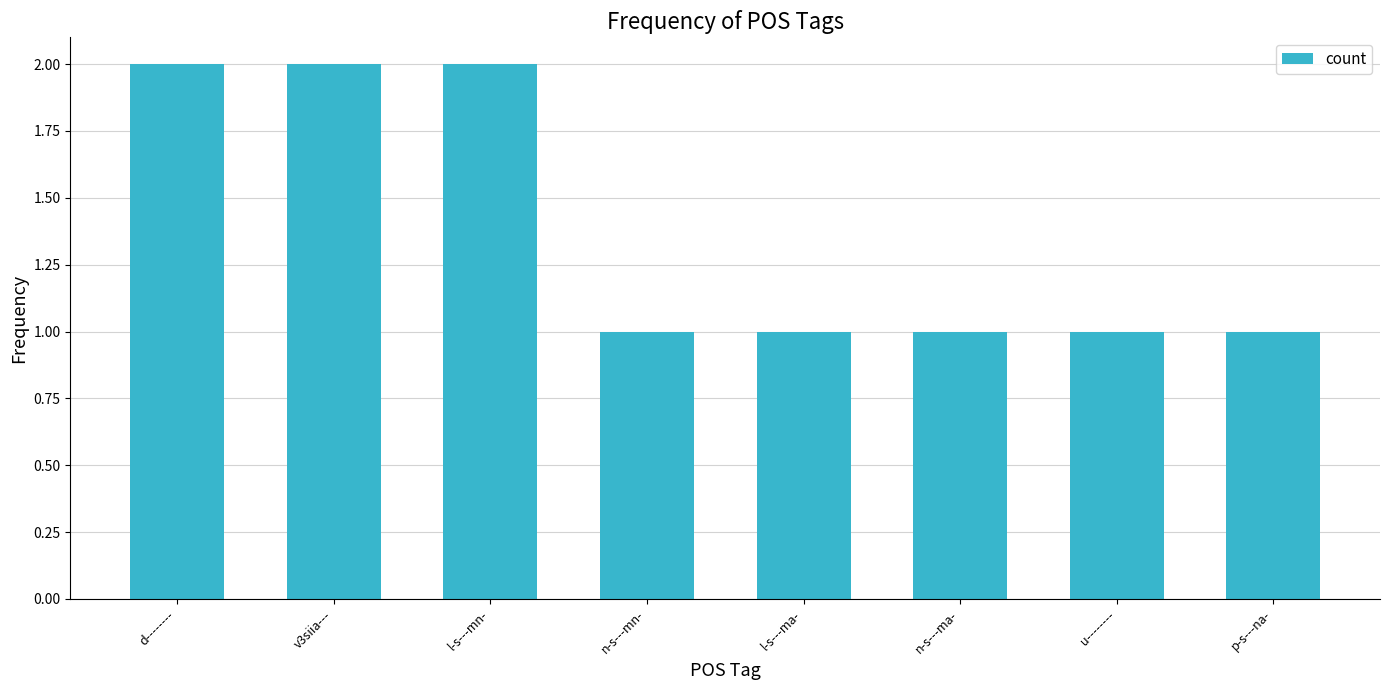

The value at v3siia--- is 3. True or false?

False